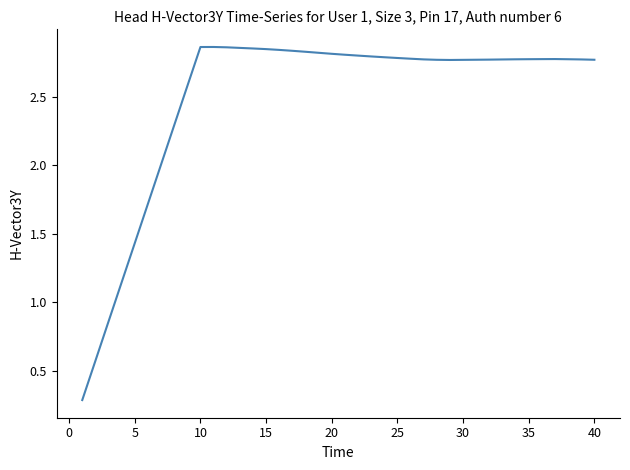

What is the difference between the maximum and minimum values?

2.6